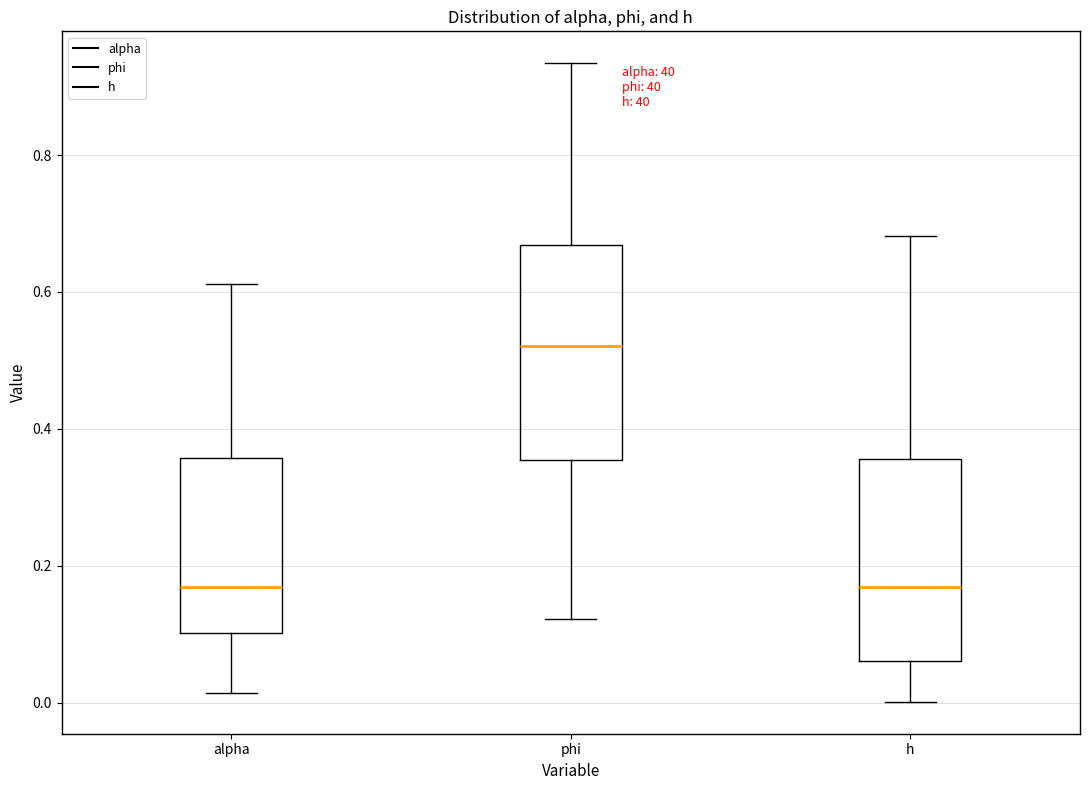

Reading left to right, transcribe this box plot: for each box, give where its median line is, the range the box spans, and where its two whiskers end, as read against the y-axis. The values are not printed on the chart, so give them approximately, as read against the axis.

alpha: median 0.16, box 0.10 to 0.36, whiskers 0.02 to 0.62
phi: median 0.52, box 0.36 to 0.66, whiskers 0.12 to 0.94
h: median 0.16, box 0.06 to 0.36, whiskers 0.00 to 0.68